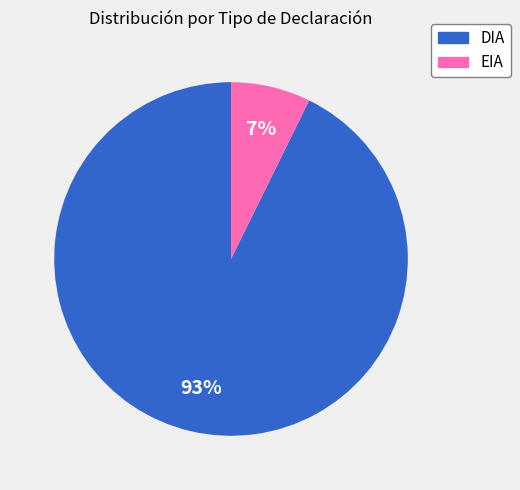

To the nearest percent, what is the combined percentage of EIA and DIA?

100%